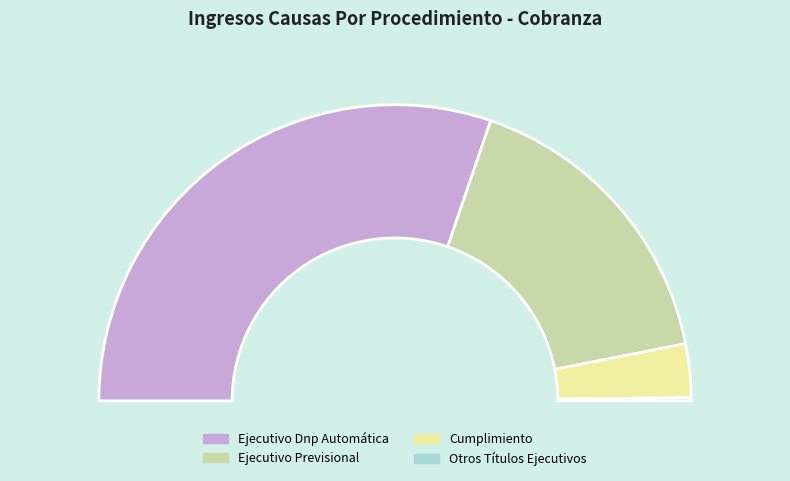

Is it true that Cumplimiento is 6% of the pie?

True